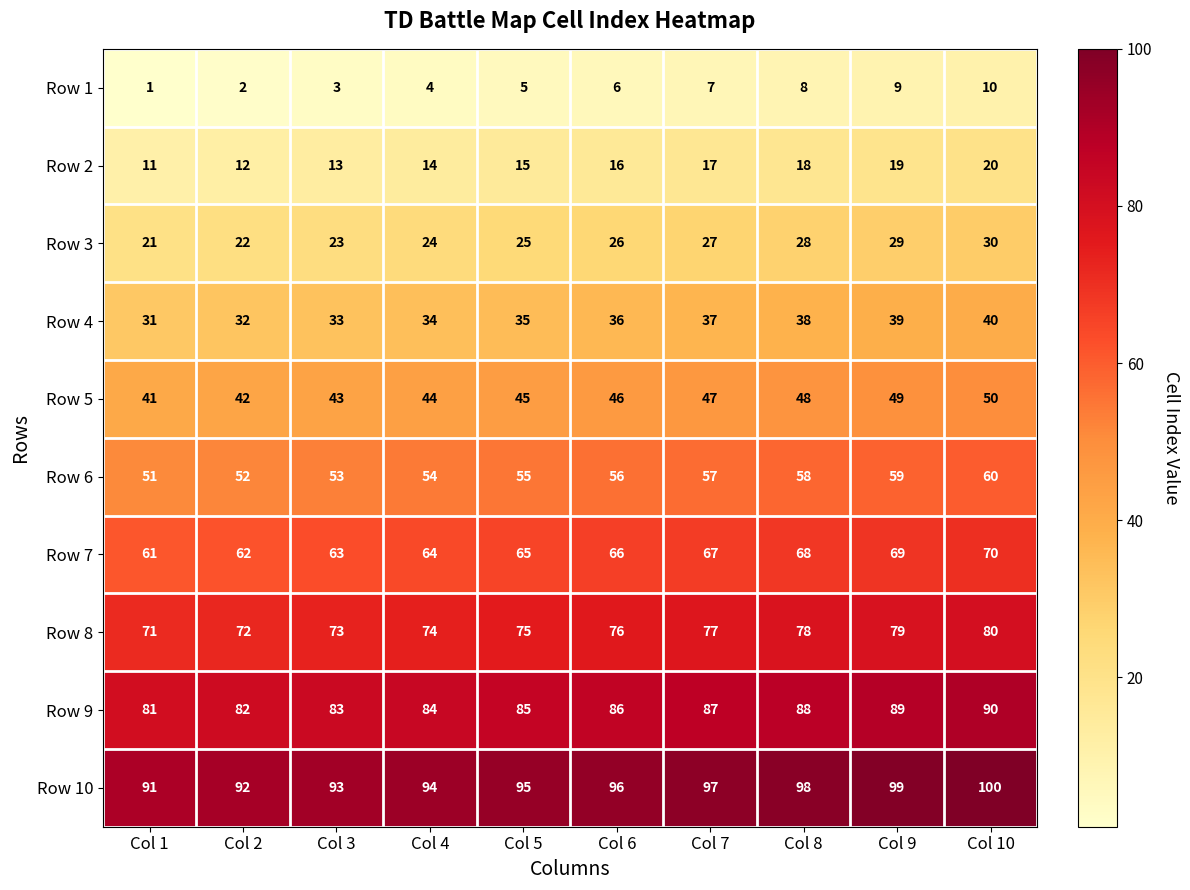

Read the Row 7 value at Col 2.

62